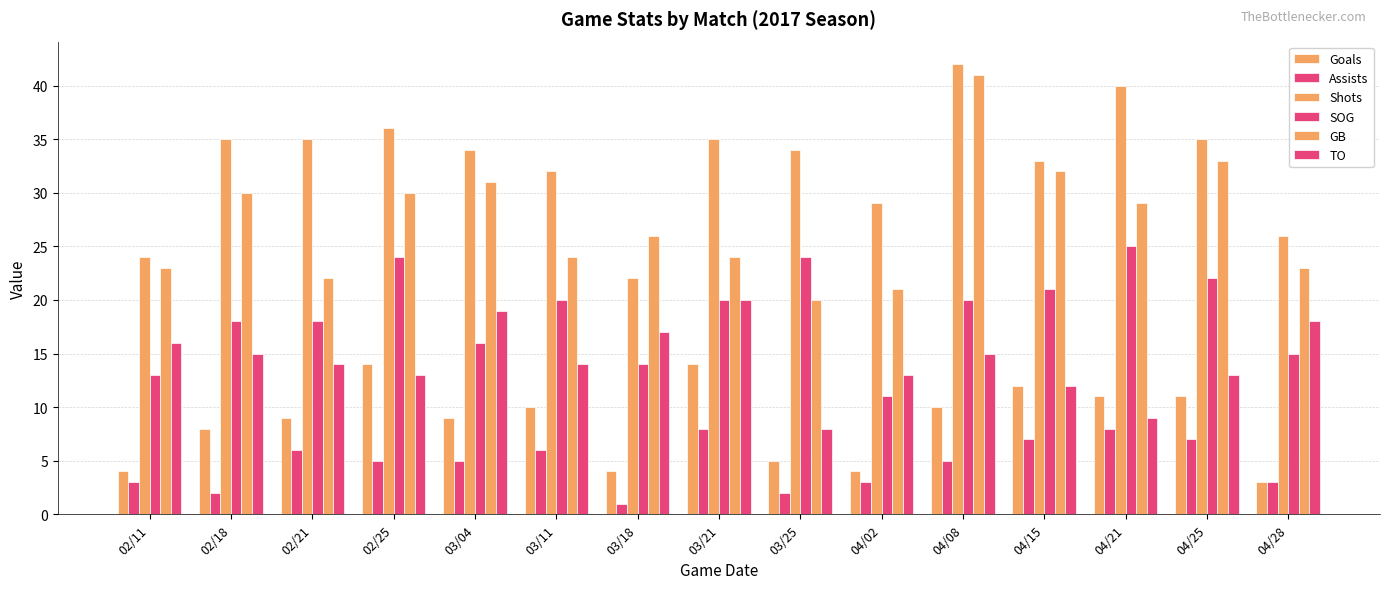

Count the number of categories in the chart.

15